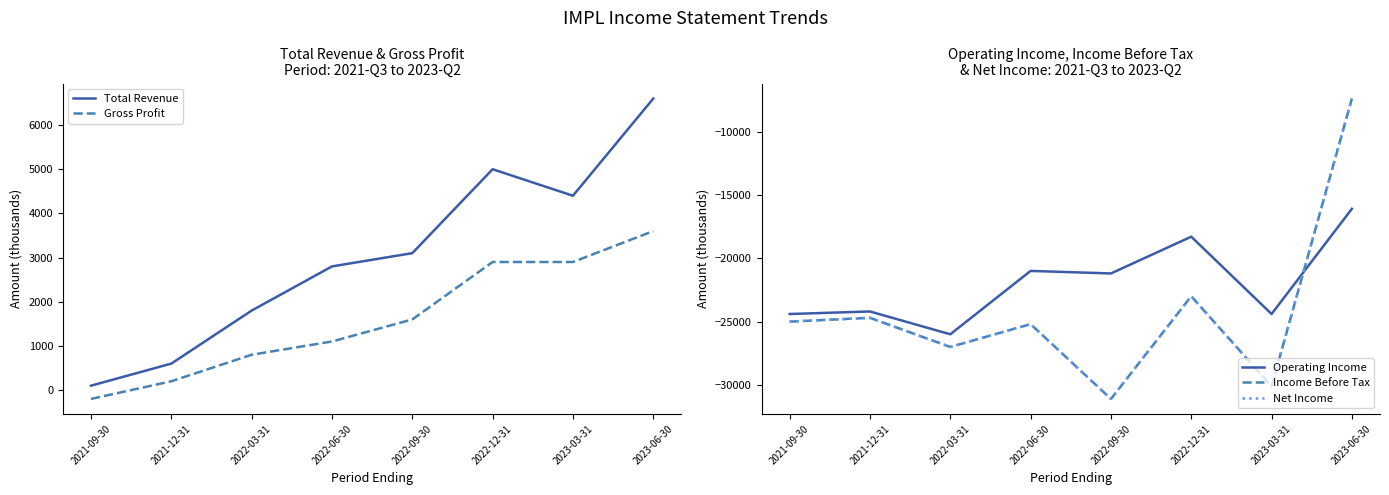

List the labels in order of Income Before Tax value, smallest first.

2022-09-30, 2023-03-31, 2022-03-31, 2022-06-30, 2021-09-30, 2021-12-31, 2022-12-31, 2023-06-30